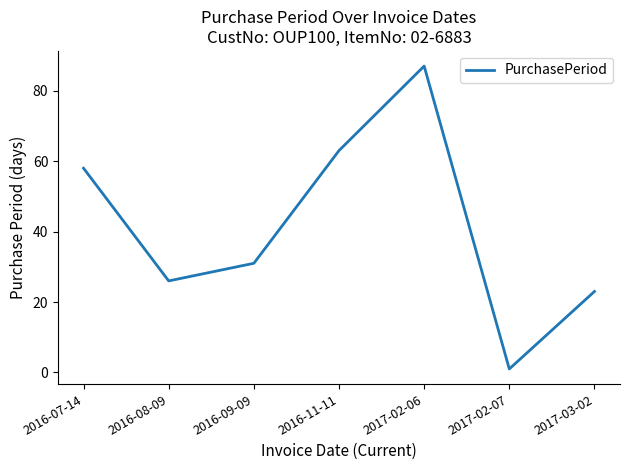

At which category does the chart reach its peak across all series?

2017-02-06